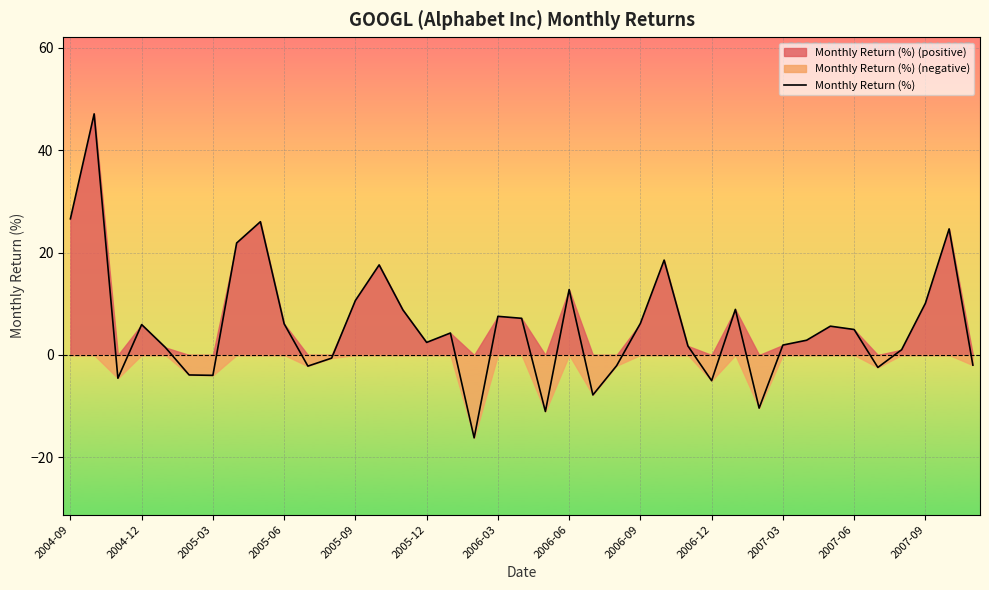

What is the maximum value shown in the chart?

47.1